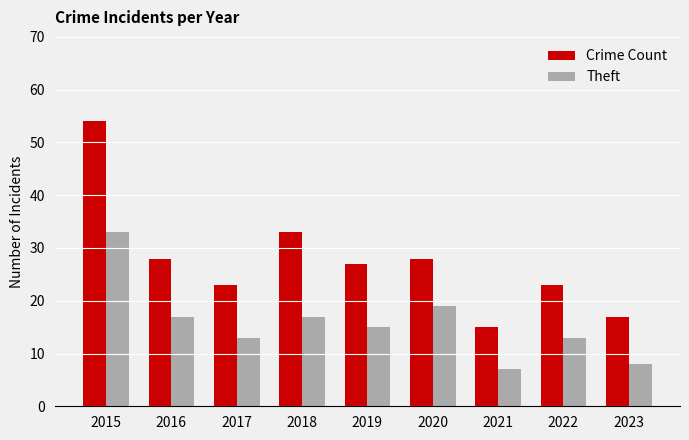

What is the greatest value displayed?

54